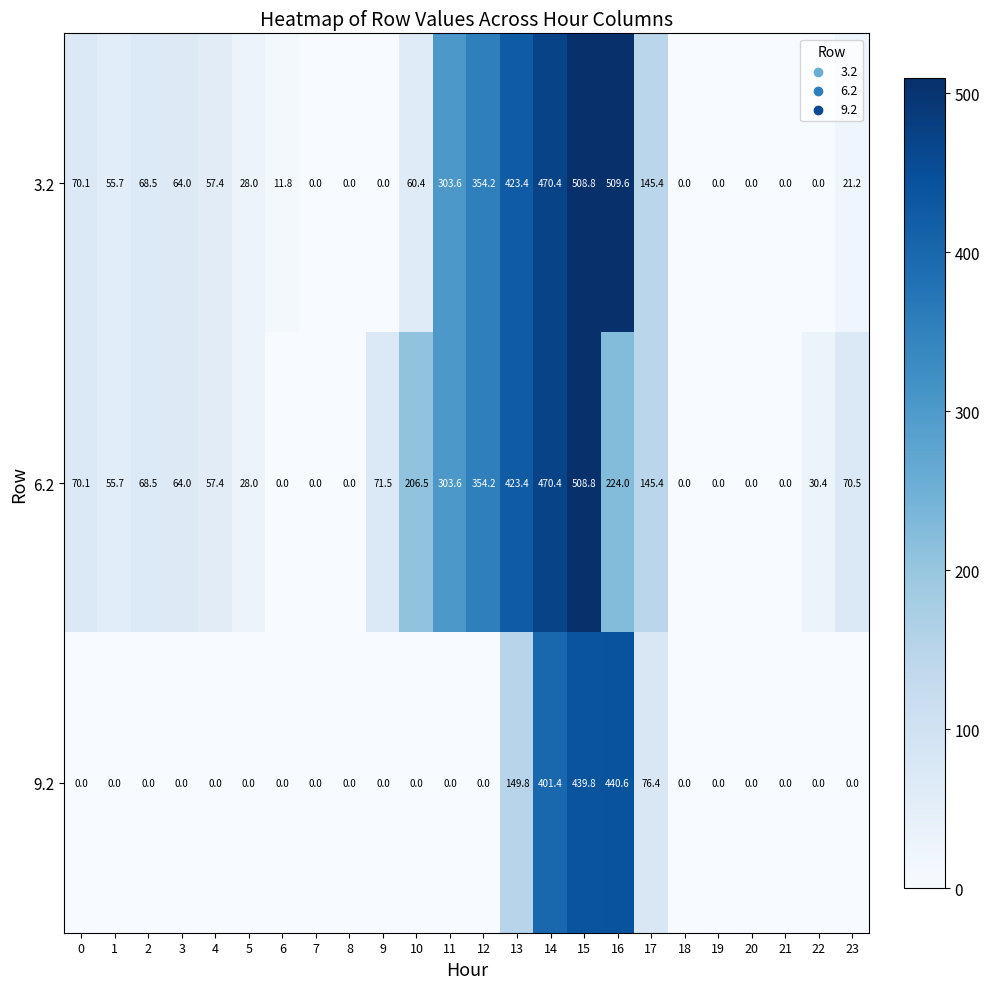

Is it true that 3.2 equals 0.0 at 9?

True